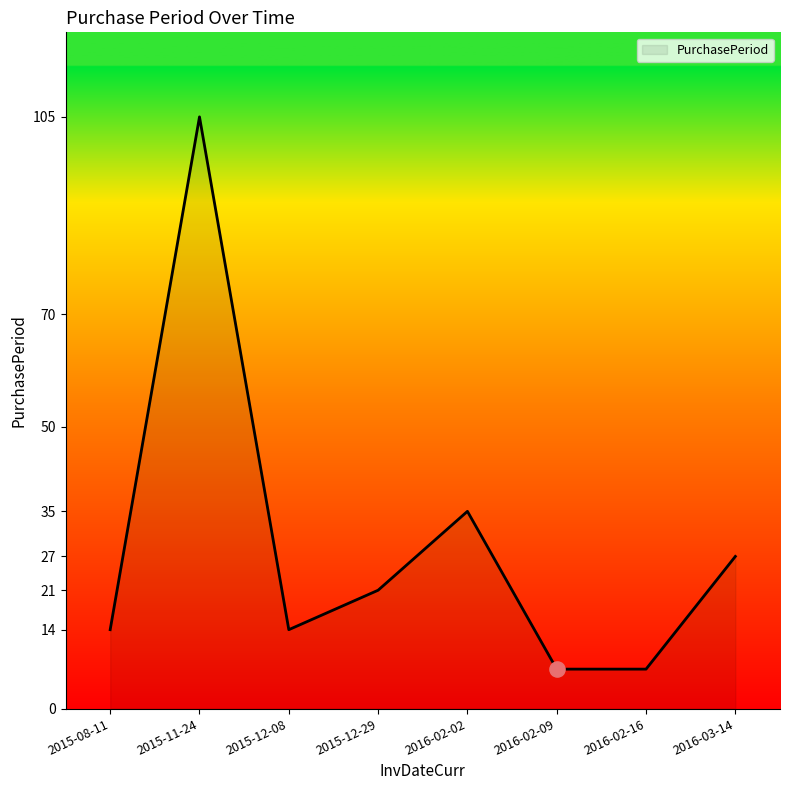

What is the change in value from 2015-12-29 to 2016-02-16?

-14